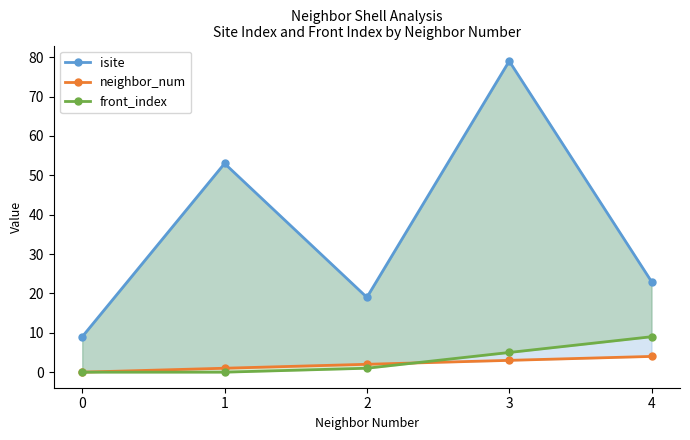

Reading left to right, transcribe all the data shown in this chart.

isite: 0=9	1=53	2=19	3=79	4=23
neighbor_num: 0=0	1=1	2=2	3=3	4=4
front_index: 0=0	1=0	2=1	3=5	4=9